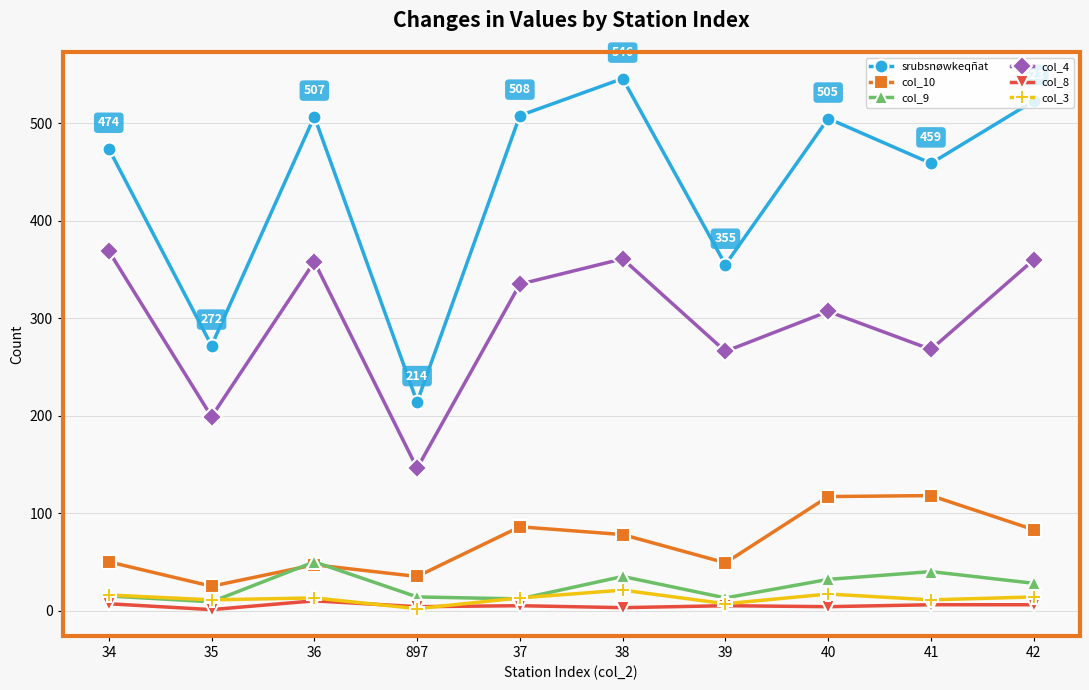

Is the value of srubsnøwkeqñat at 37 greater than the value of col_3 at 40?

Yes